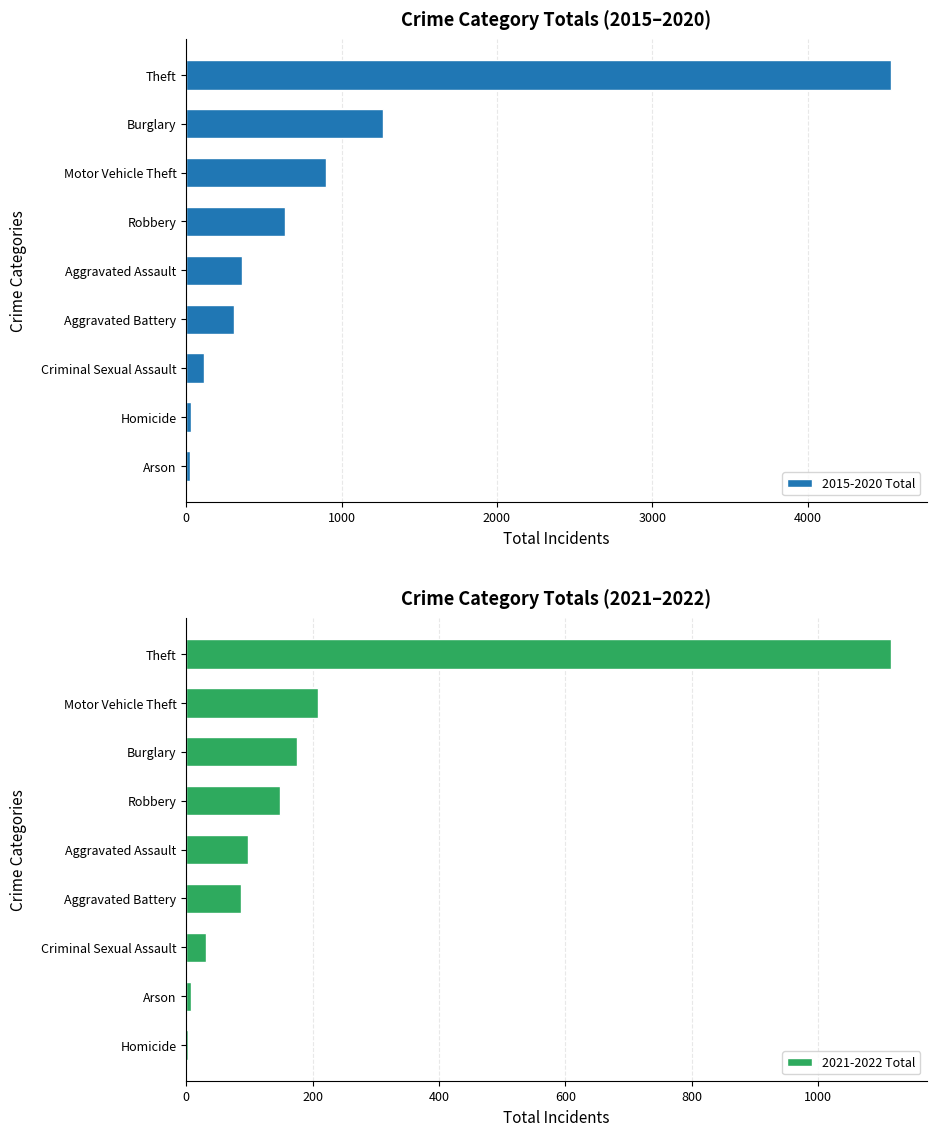

At which label is 2015-2020 Total closest to 2280?

Burglary